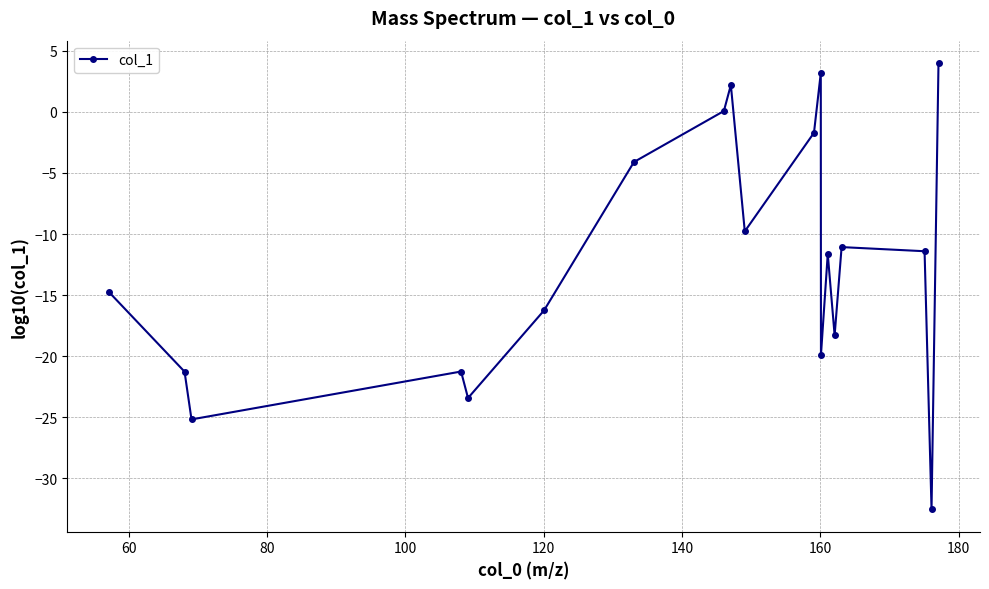

What is the value of the 17th point from the left?

-11.4